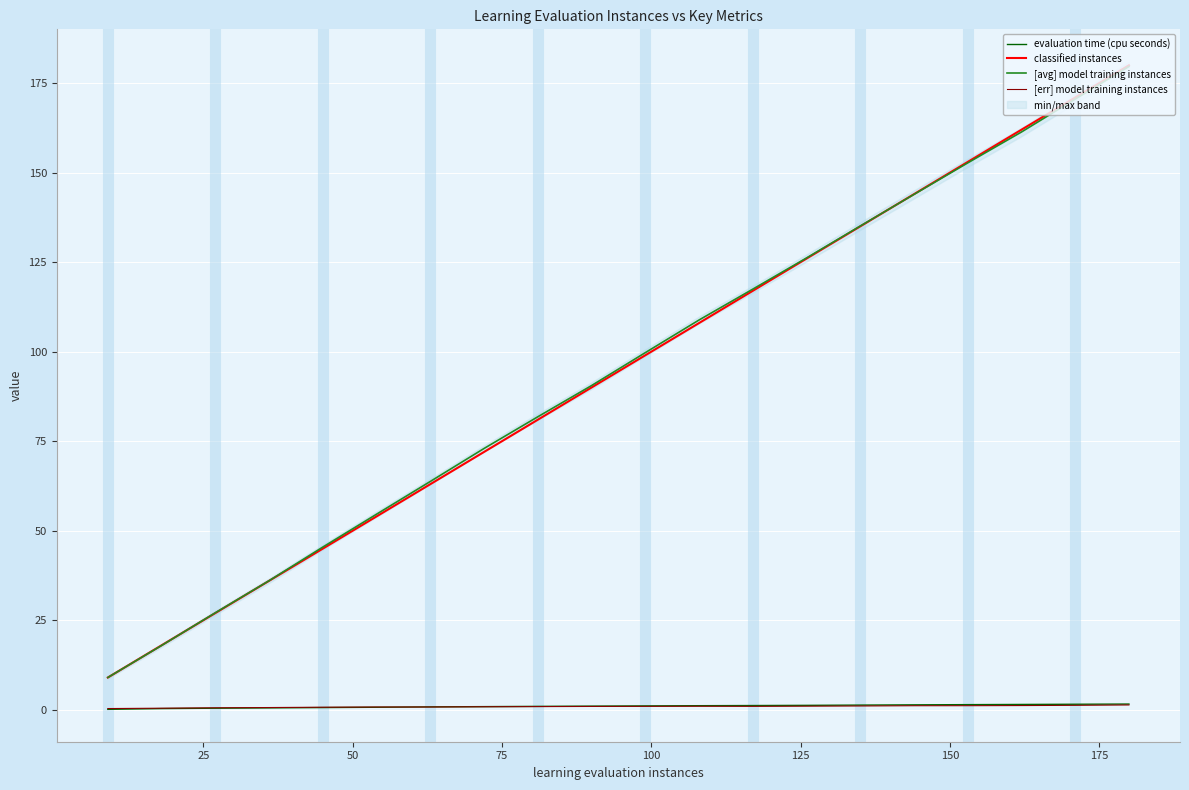

True or false: [avg] model training instances and [err] model training instances intersect in this chart.

False